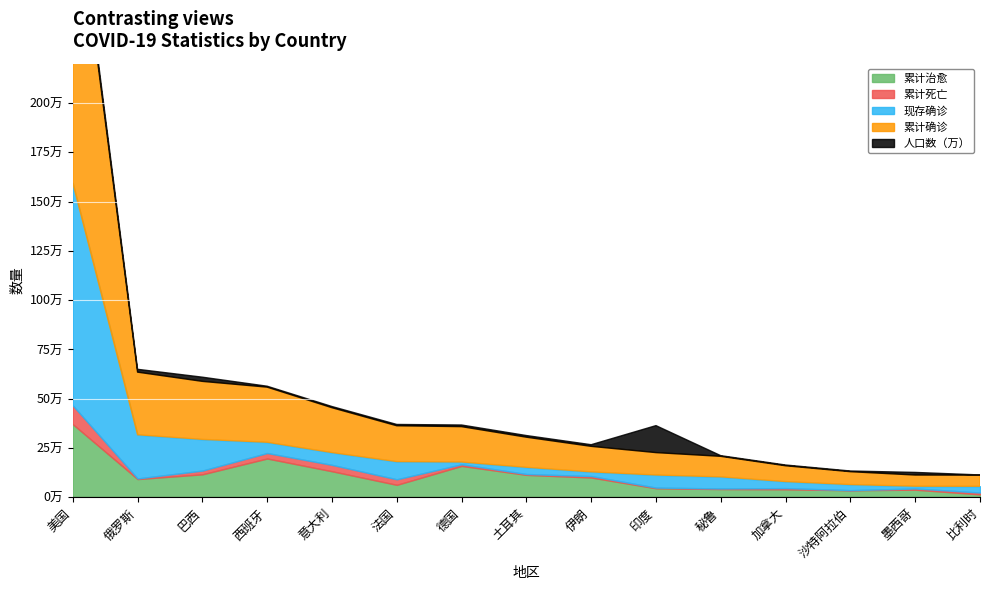

List the series in order of their peak value, lowest first.

累计死亡, 人口数（万）, 累计治愈, 现存确诊, 累计确诊